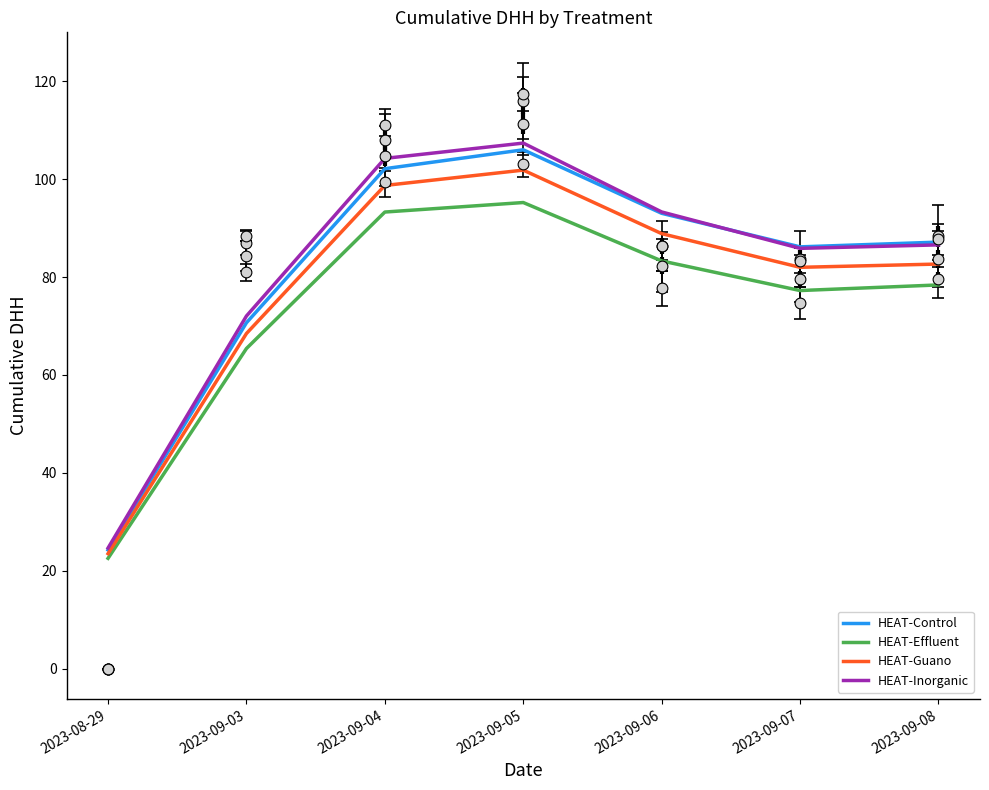

At which category is the sum across all series the highest?

2023-09-05